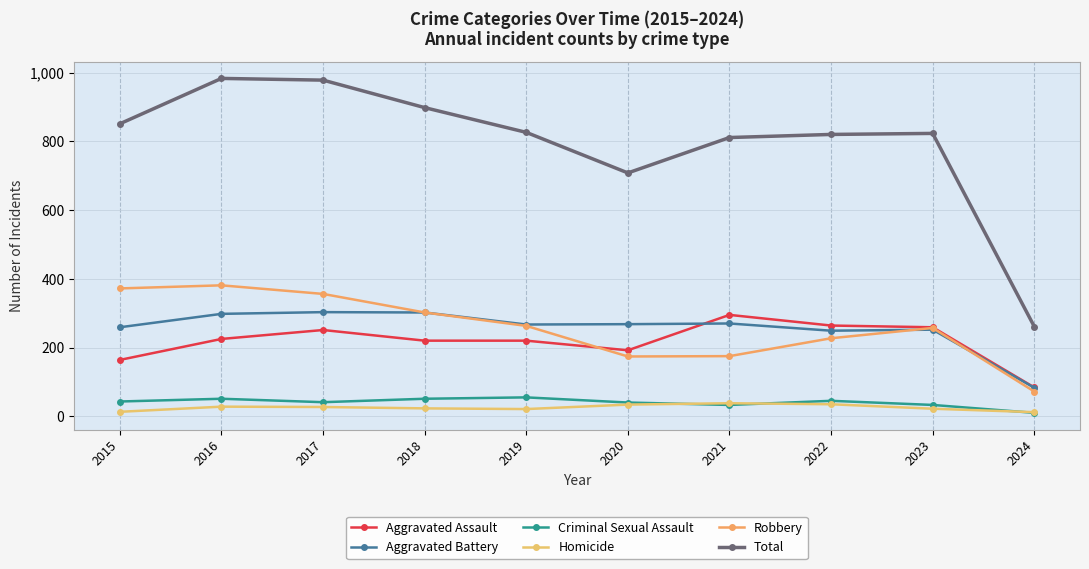

True or false: Aggravated Assault and Total cross at least once.

False